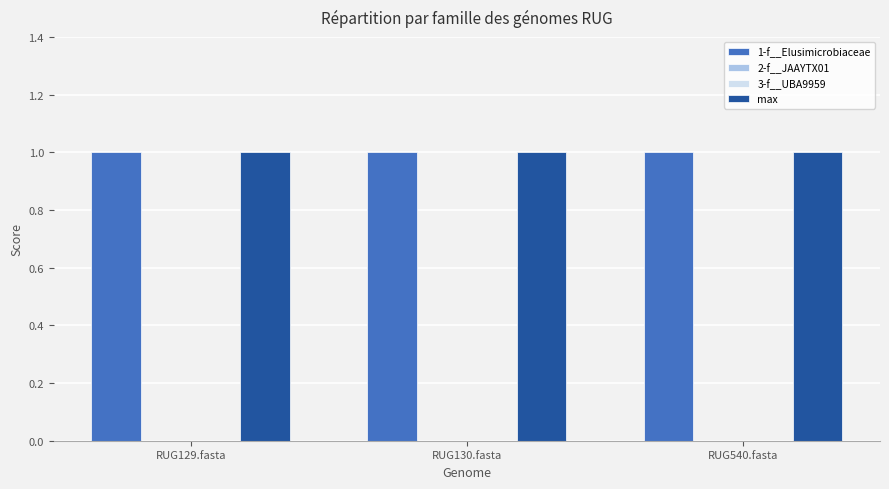

At which label does 3-f__UBA9959 reach its minimum?

RUG129.fasta